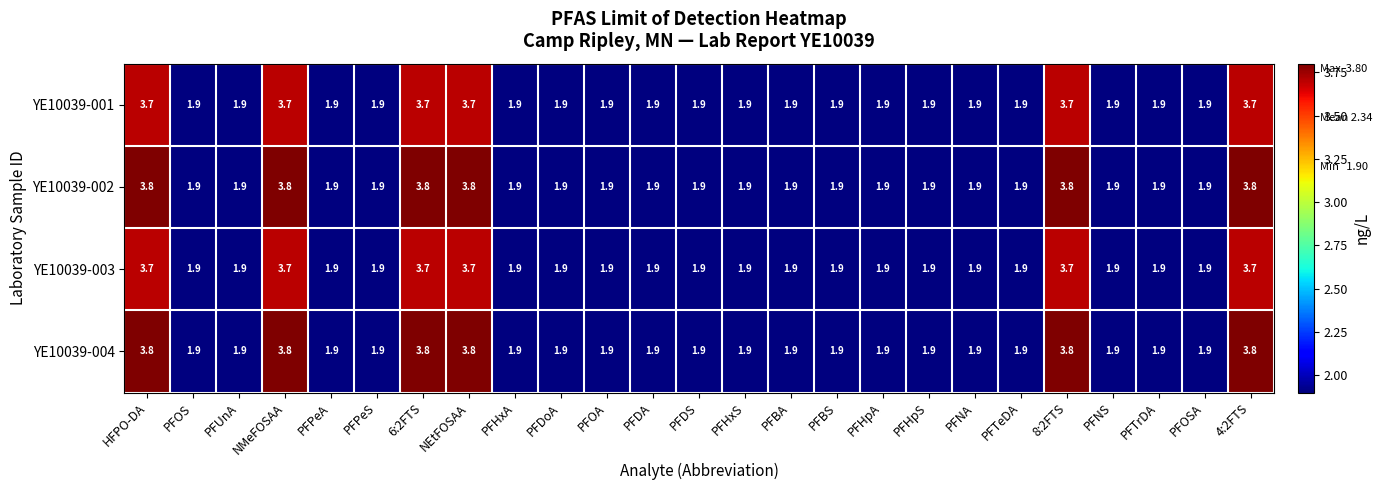

What value does the YE10039-002 series have at PFBA?

1.9